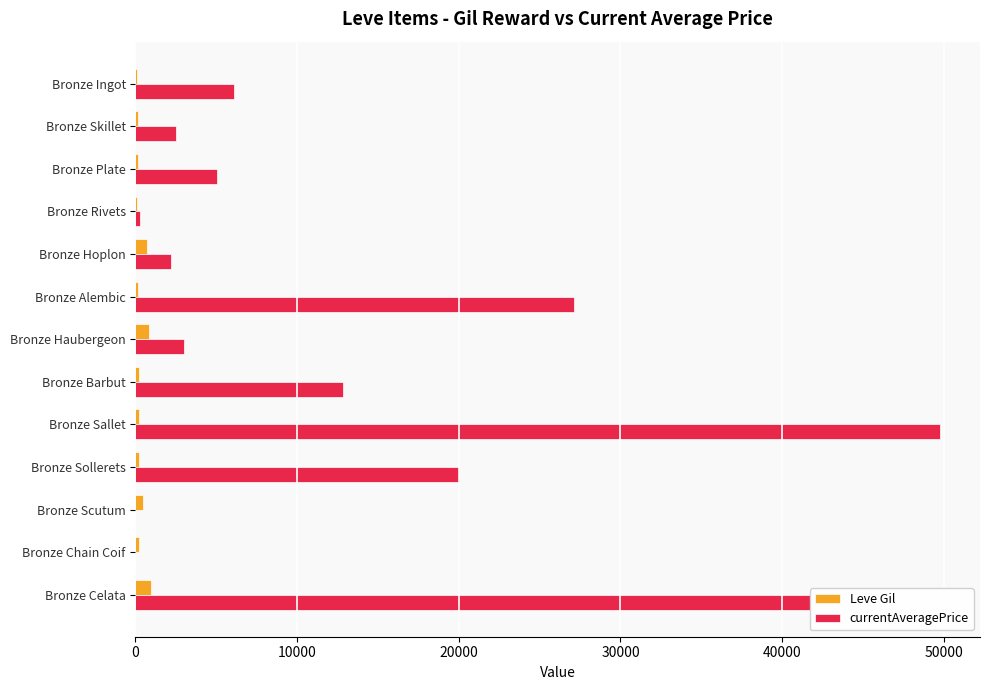

What is the maximum value shown in the chart?

49752.5